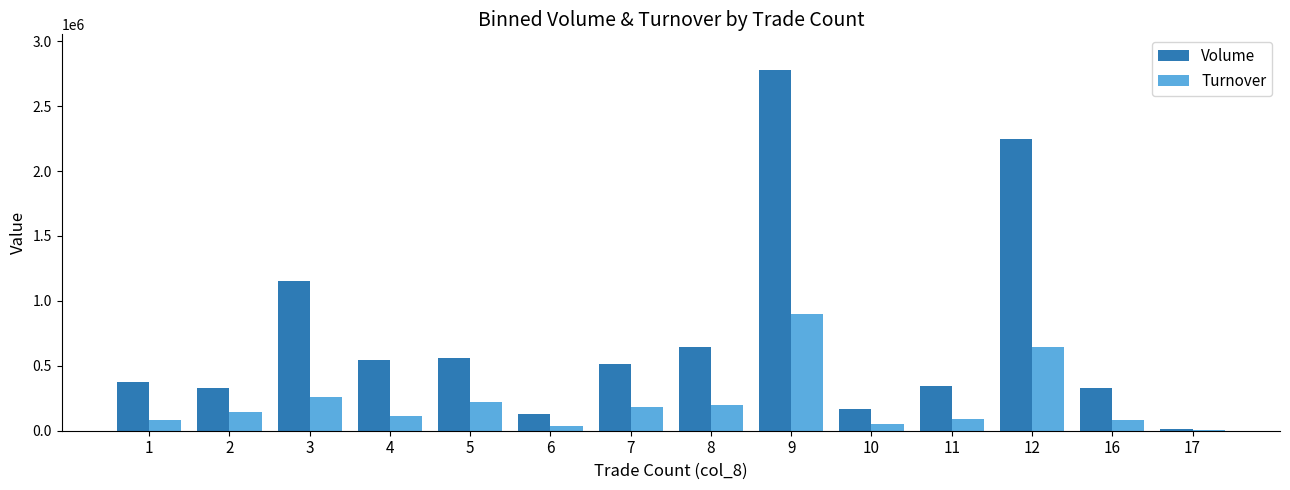

What is the average value of the Turnover series?

214911